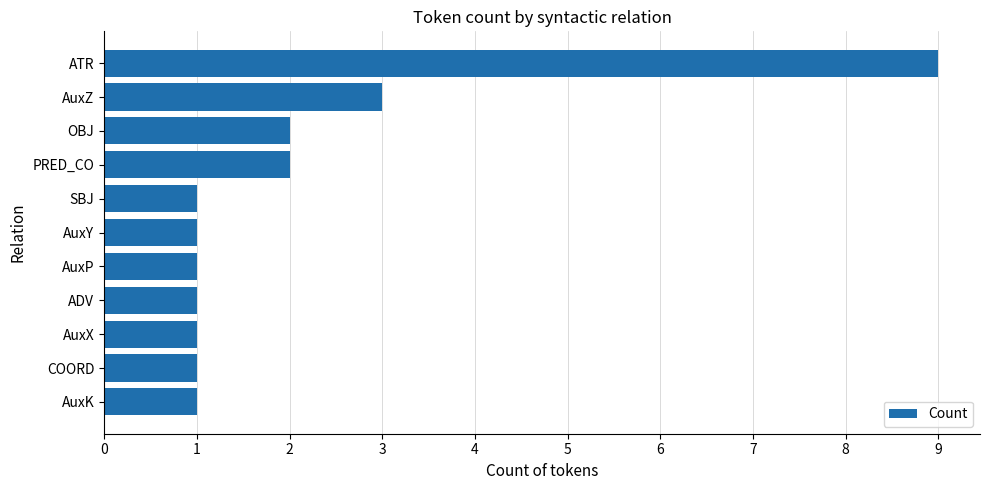

What is the ratio of the value at COORD to the value at AuxZ?

0.3